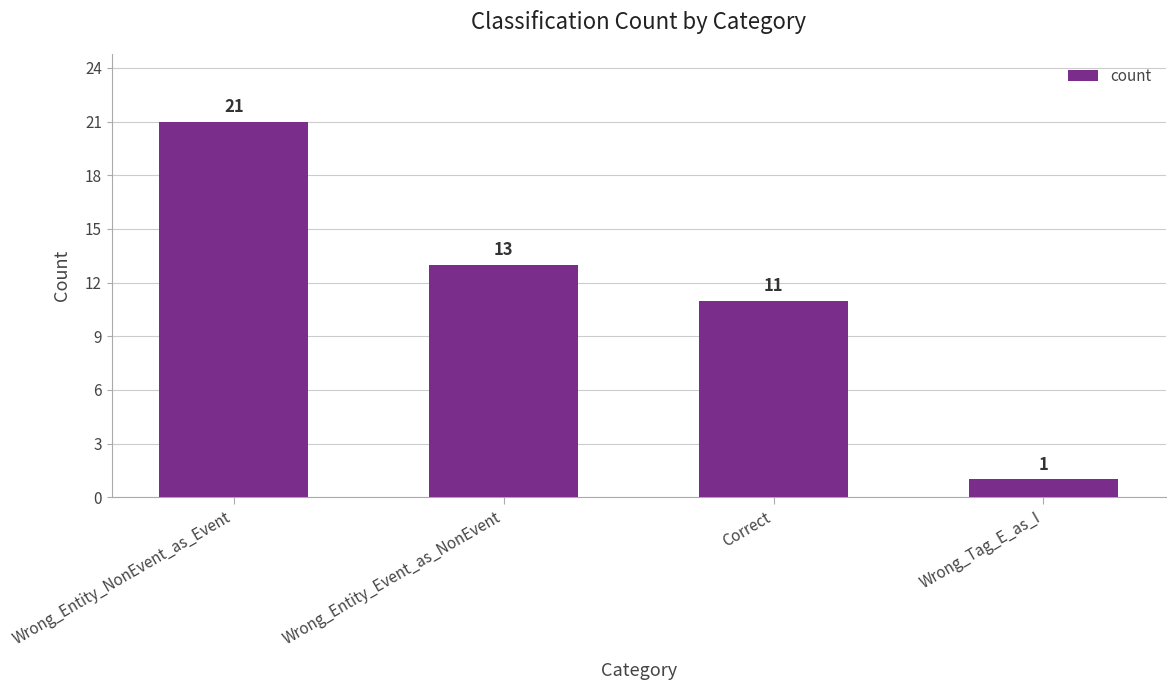

Reading left to right, extract all data points from this chart.

Wrong_Entity_NonEvent_as_Event=21	Wrong_Entity_Event_as_NonEvent=13	Correct=11	Wrong_Tag_E_as_I=1